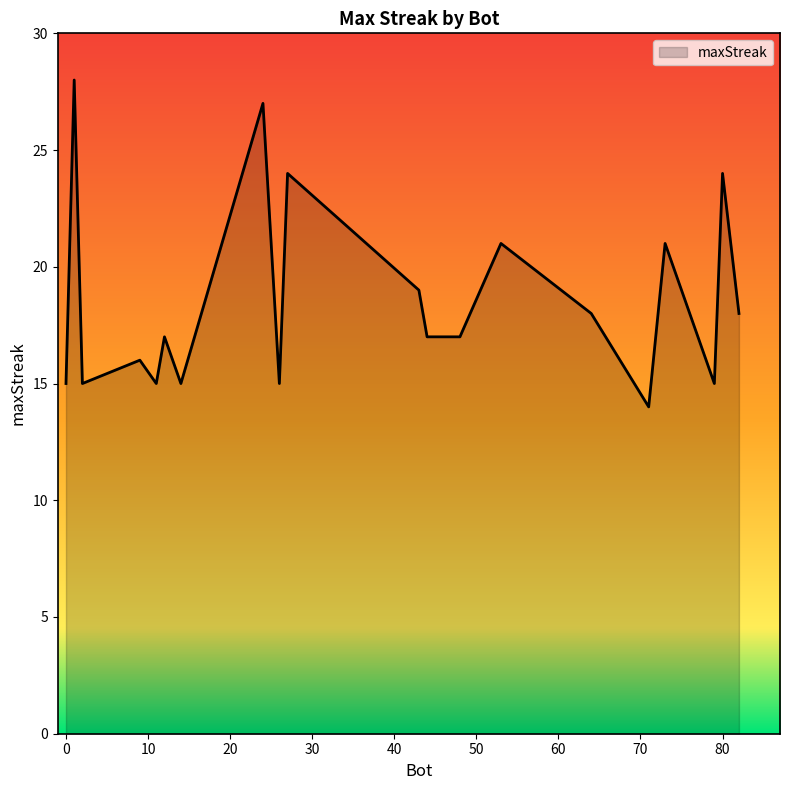

What is the smallest value displayed?

14